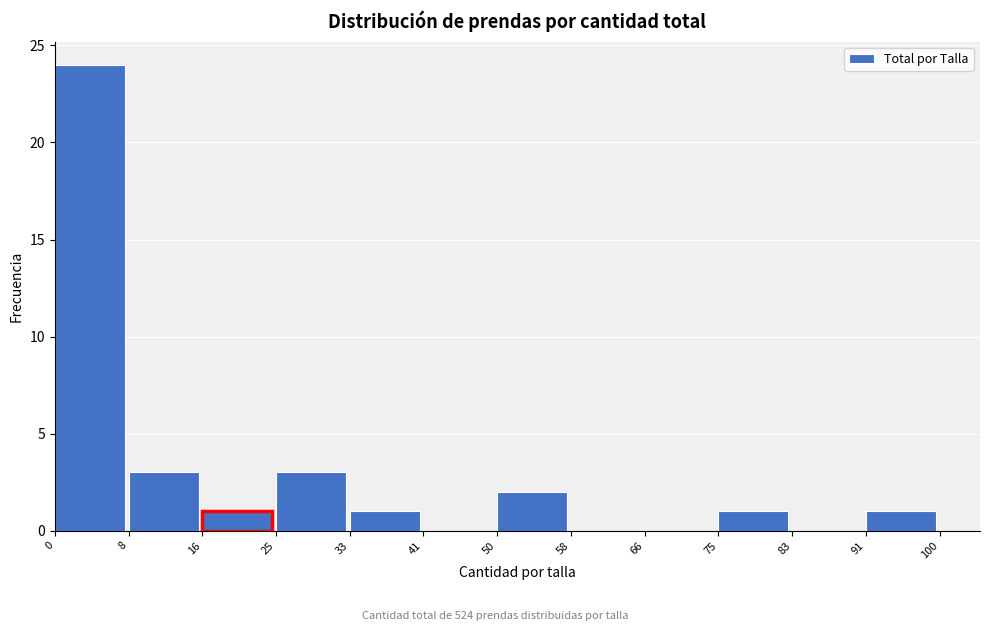

Which range on the x-axis has the tallest bar?

0 to 8